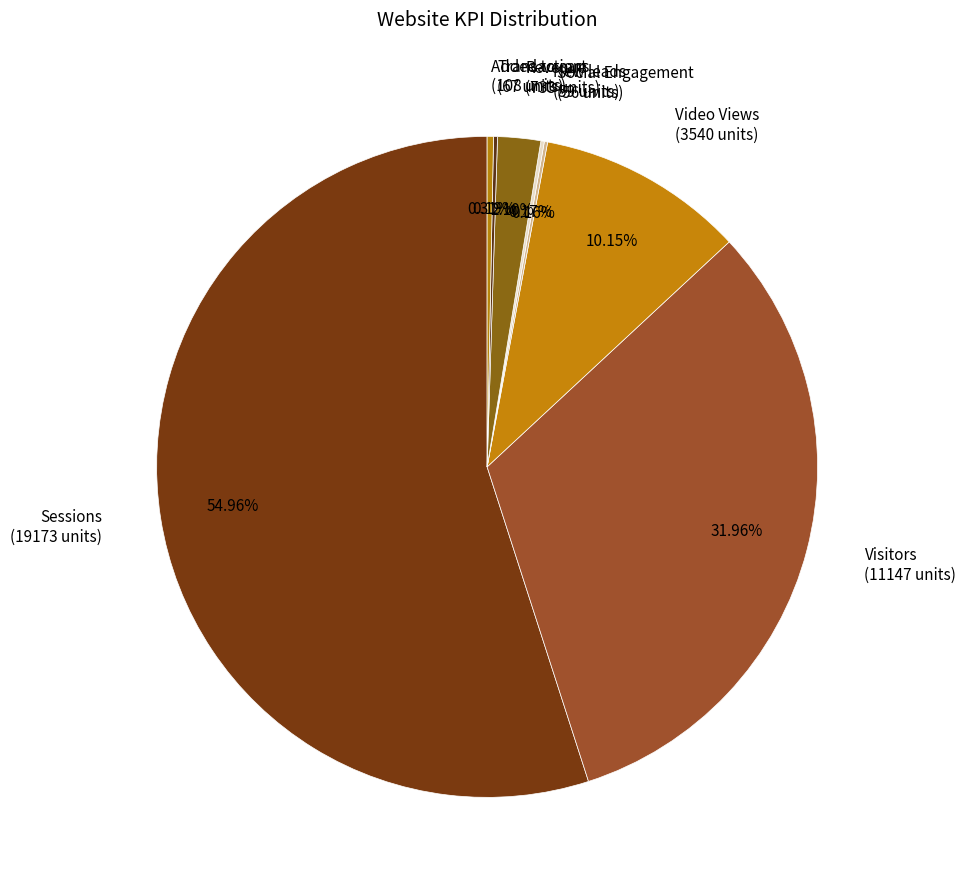

Is there a majority slice in this chart?

Yes